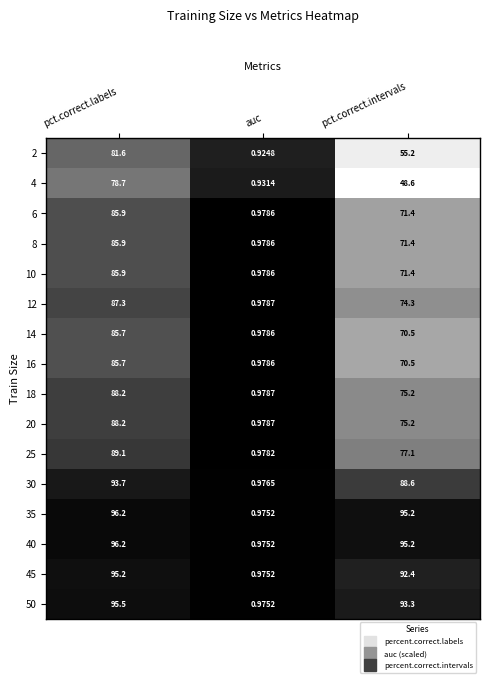

List the labels in order of 20 value, largest first.

pct.correct.labels, pct.correct.intervals, auc